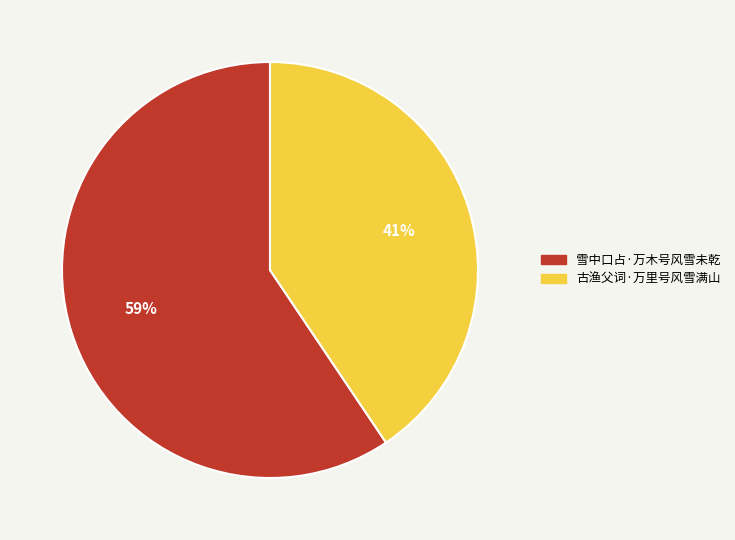

To the nearest percent, what percentage of the pie is 雪中口占·万木号风雪未乾?

59%